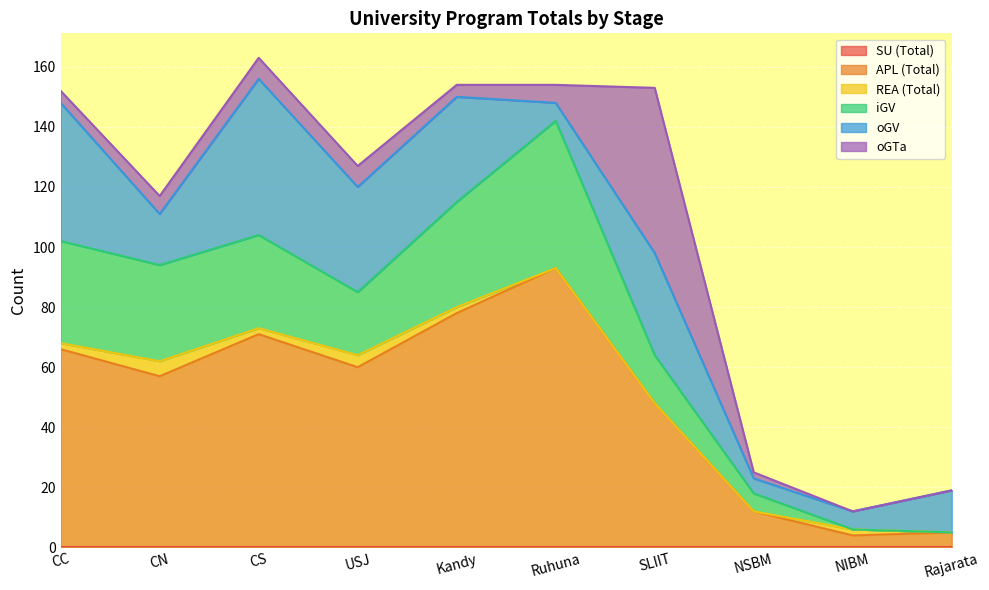

Where does the oGV series first go above 34?

CC